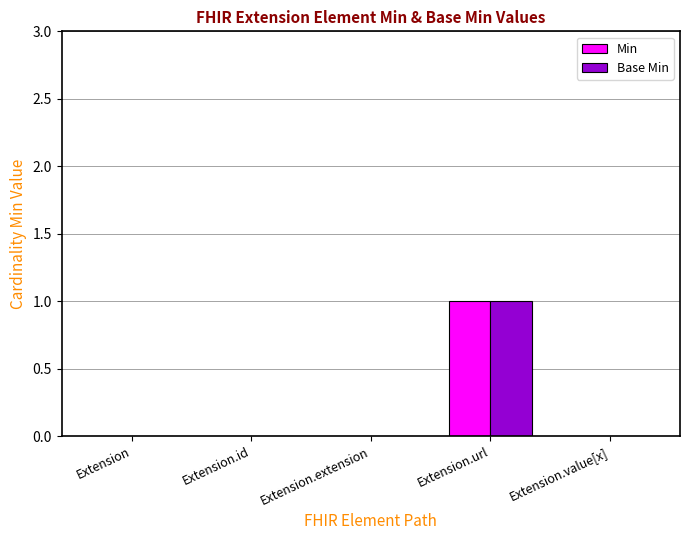

What are all the series names shown in the legend?

Min, Base Min